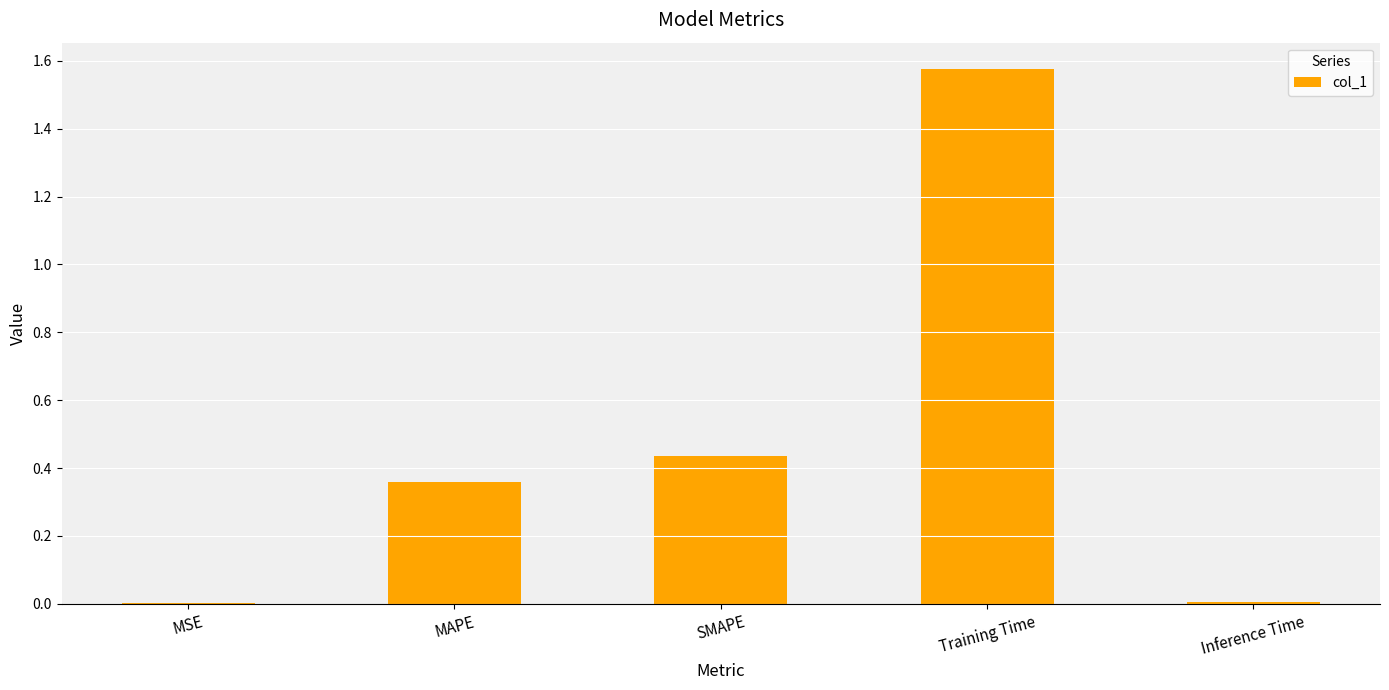

Which label corresponds to the largest value in the chart?

Training Time